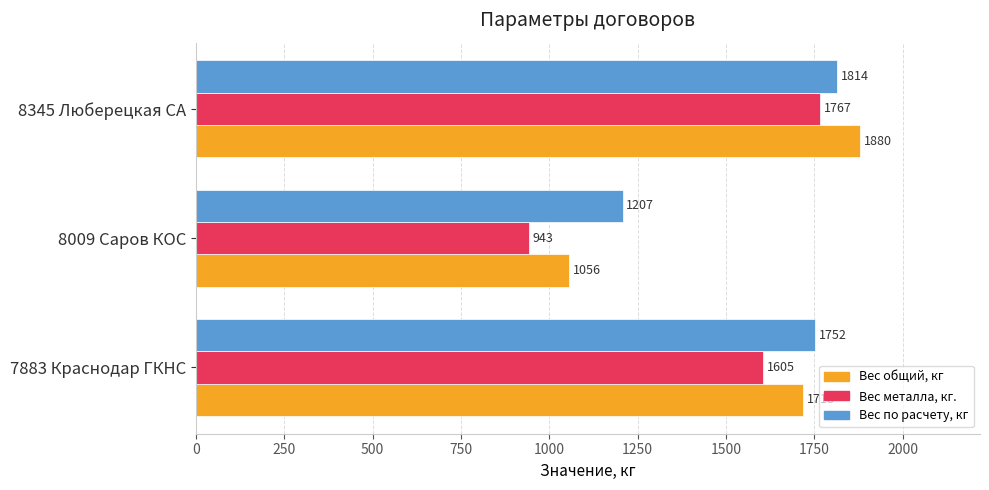

Where is Вес металла, кг. nearest to the value 1355?

7883 Краснодар ГКНС